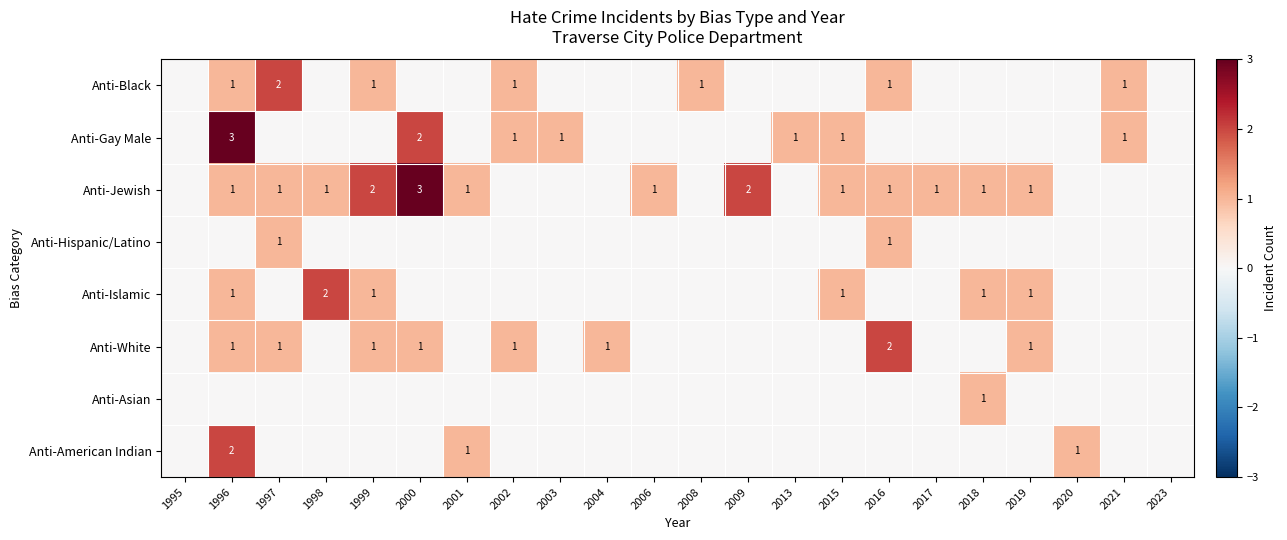

What is the sum of the Anti-Islamic values at 2019 and 1998?

3